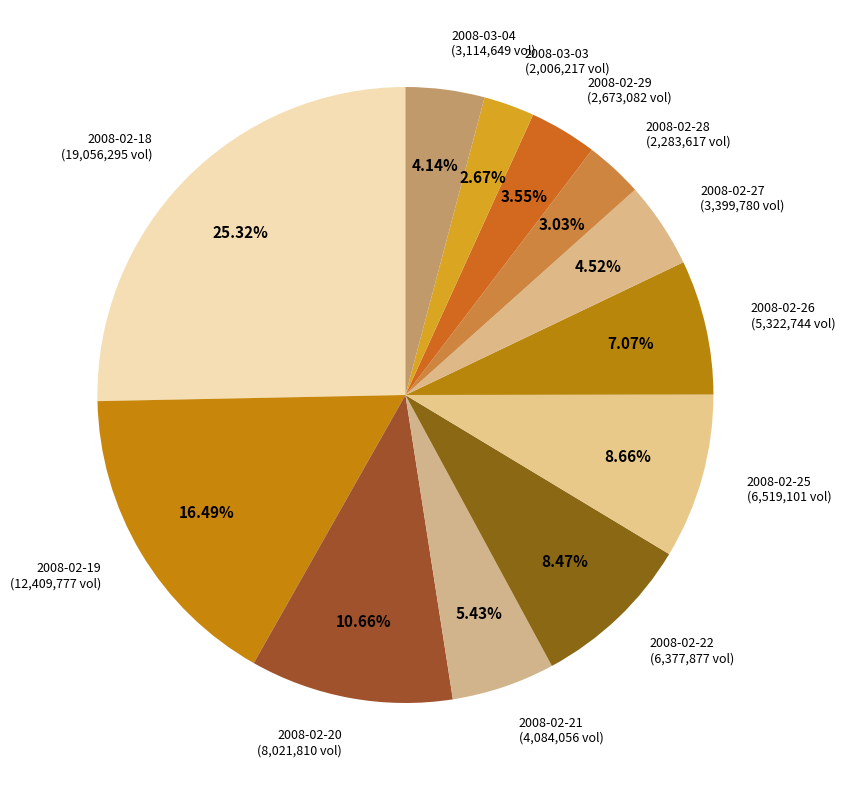

Is there a majority slice in this chart?

No